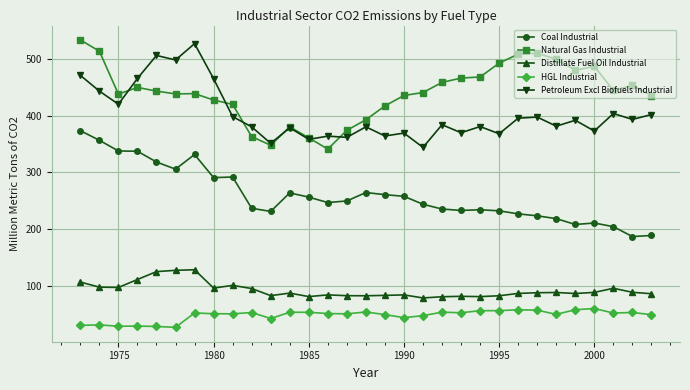

What is the difference between the second highest and minimum values in the Distillate Fuel Oil Industrial series?

48.5